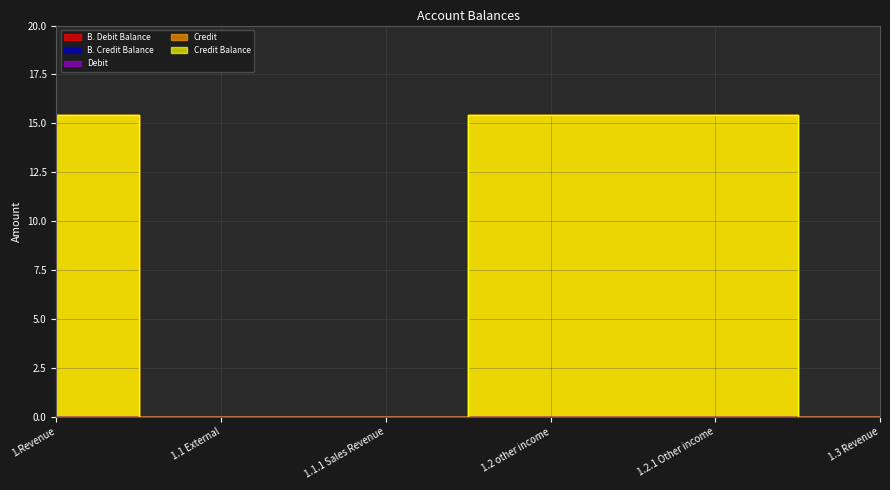

Is this an area chart (filled region under the line)?

No